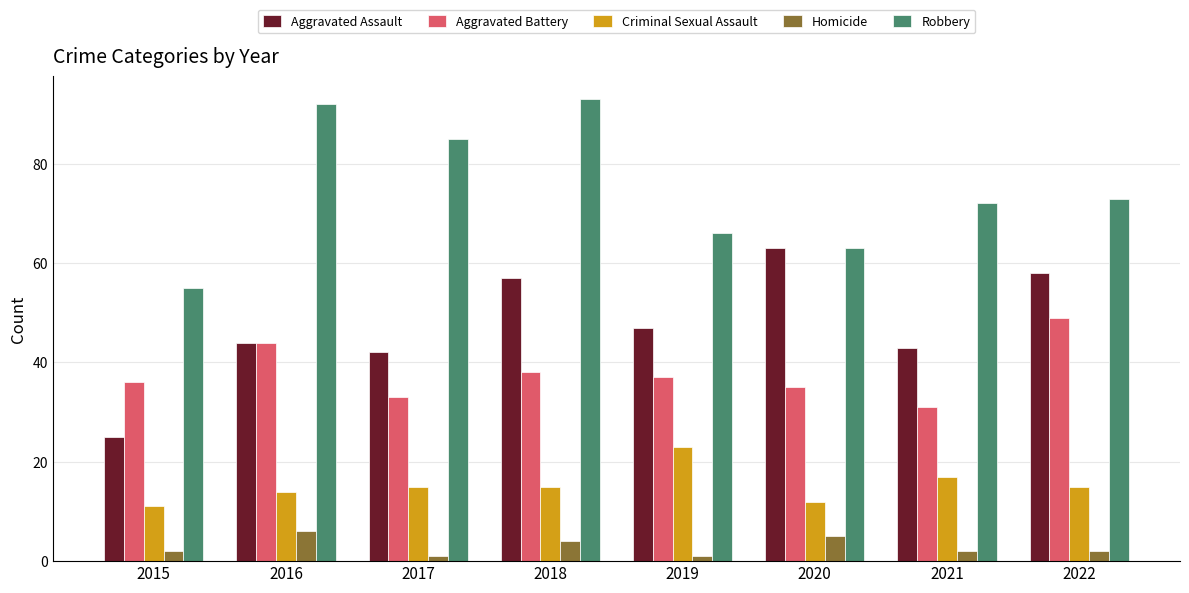

What is the sum of the Criminal Sexual Assault values at 2018 and 2019?

38